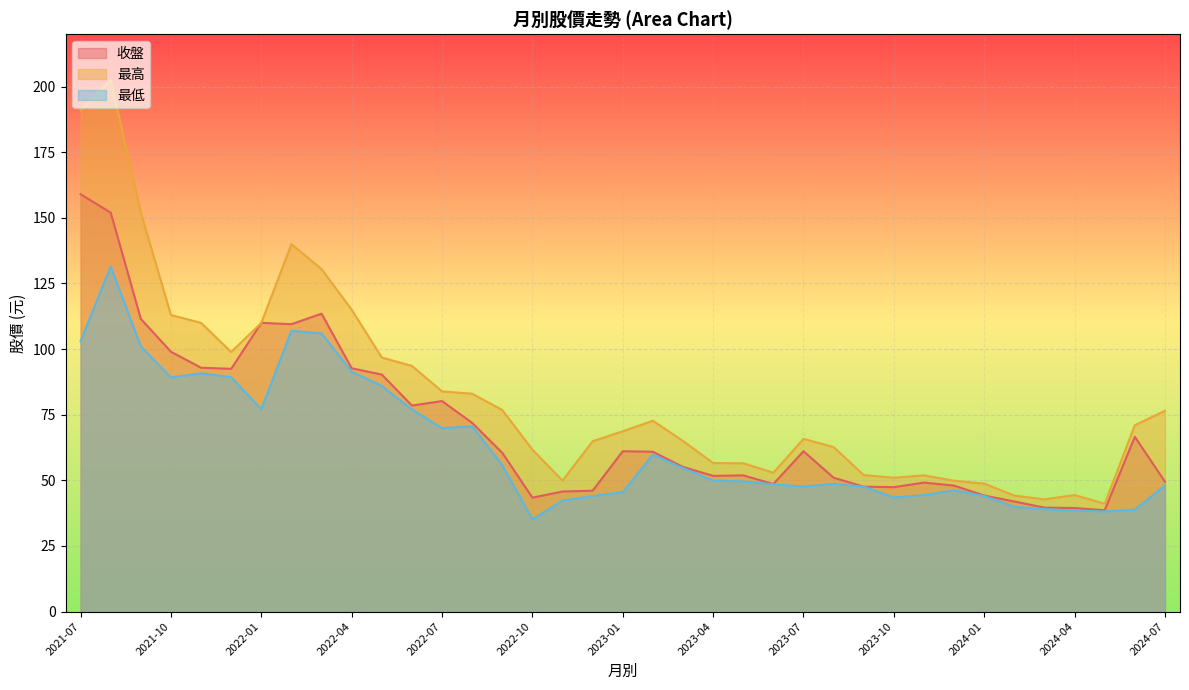

True or false: 最低 has a value of 35.1 at 2022-10.

True